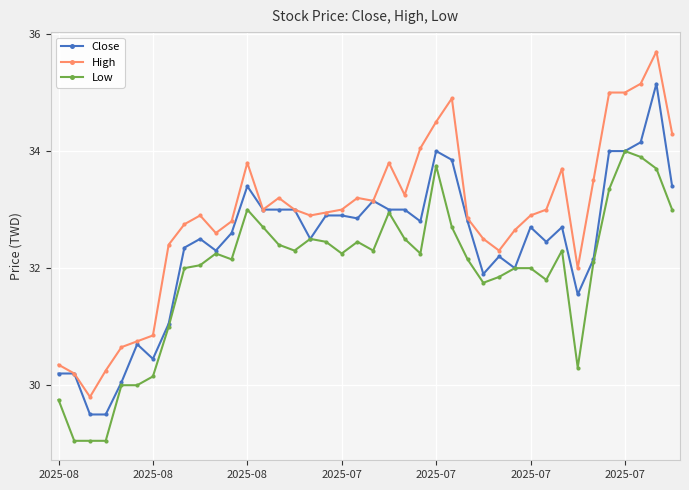

List the series in order of their peak value, highest first.

High, Close, Low